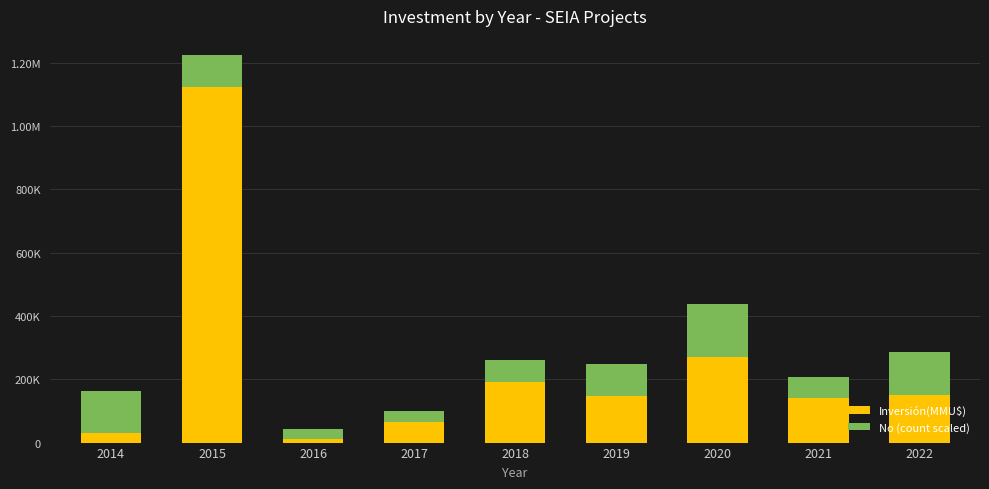

Between 2017 and 2019, which is larger?

2019